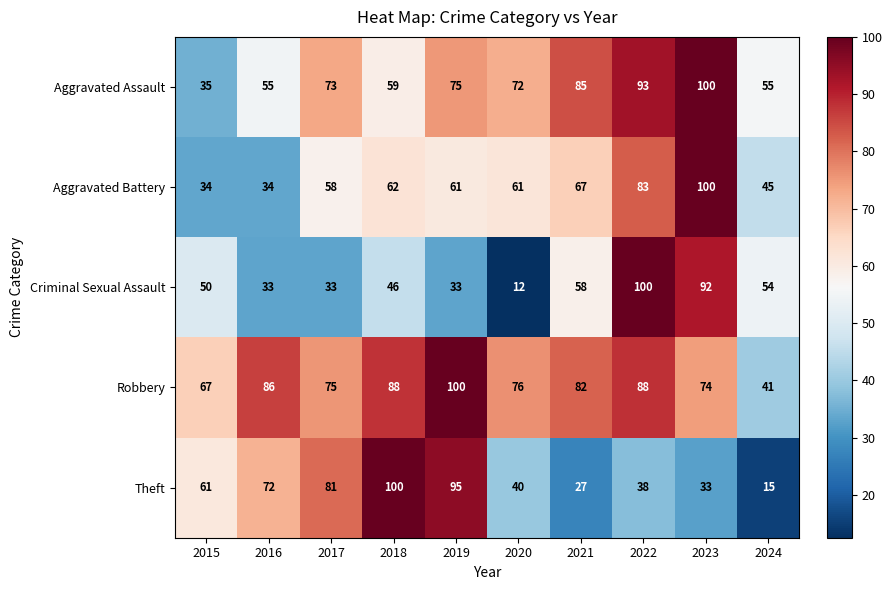

What is the highest value of the Robbery series?

100